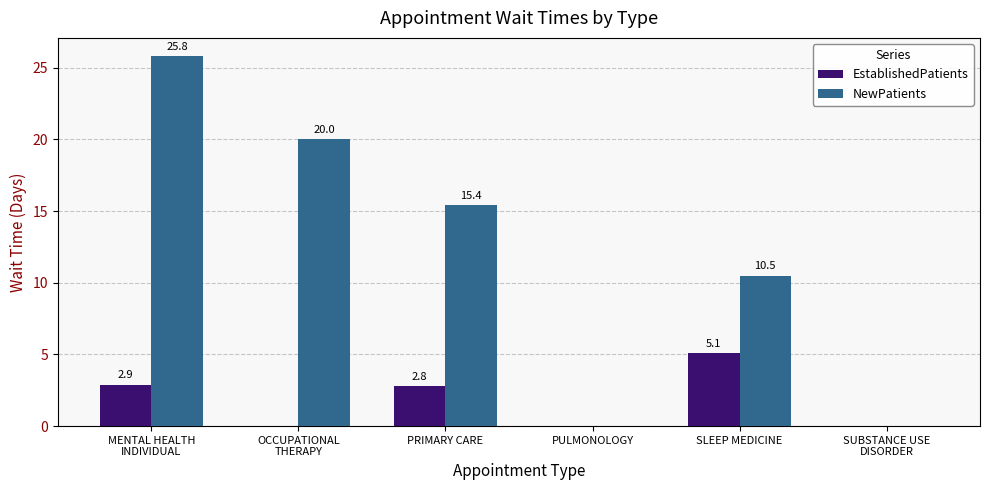

The value of NewPatients at MENTAL HEALTH
INDIVIDUAL is 25.8. True or false?

True